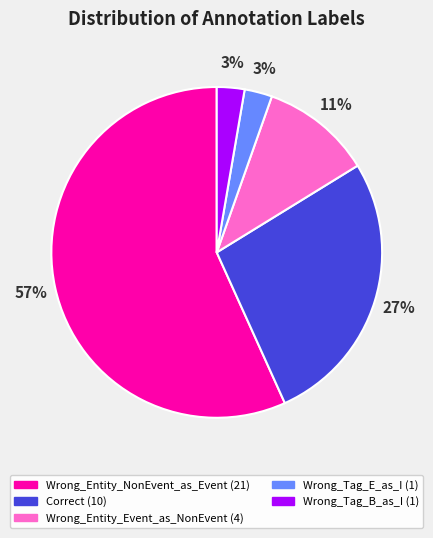

Is the sum of Correct and Wrong_Tag_E_as_I greater than half?

No